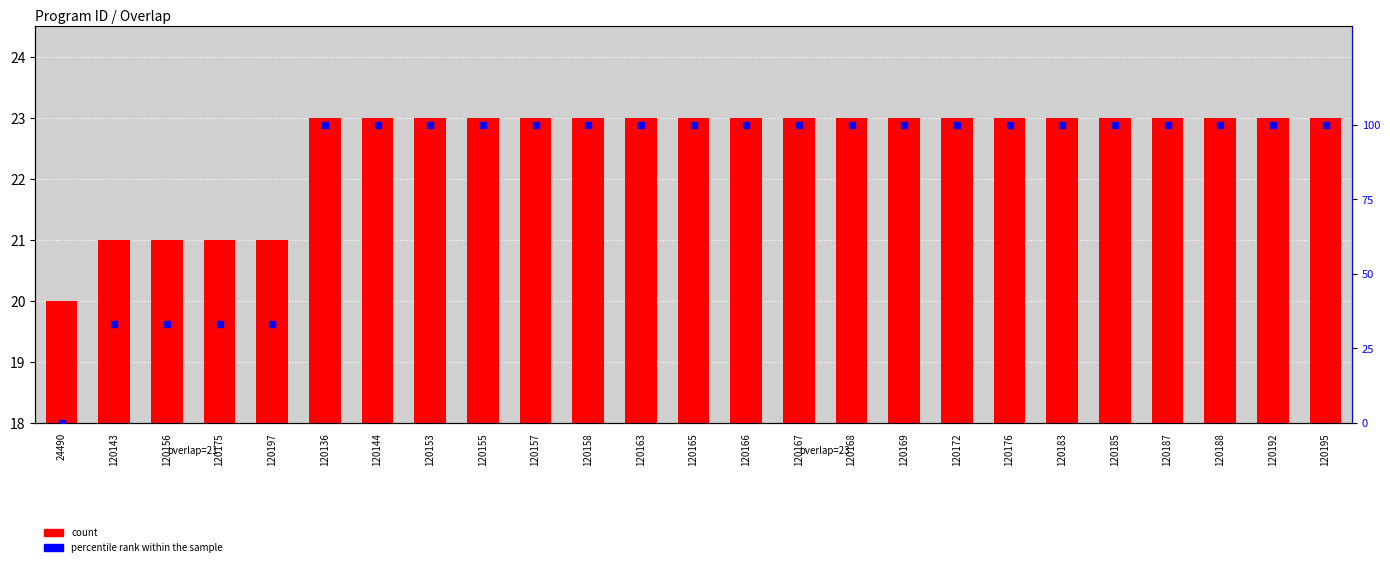

Read the percentile rank within the sample value at 120163.

100.0